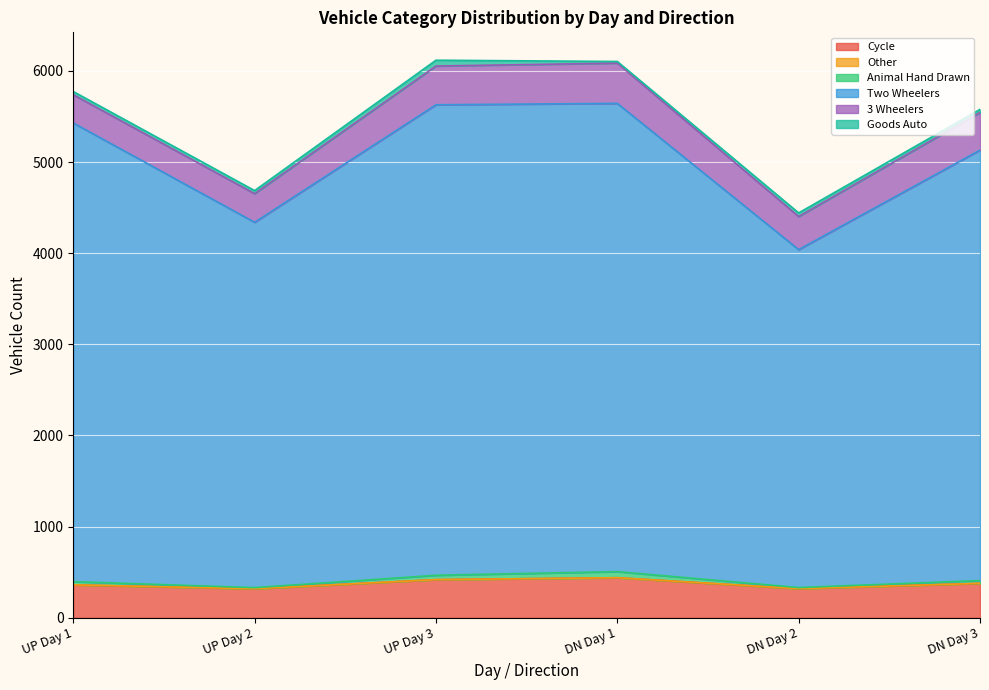

Which series has the widest spread of values?

Two Wheelers